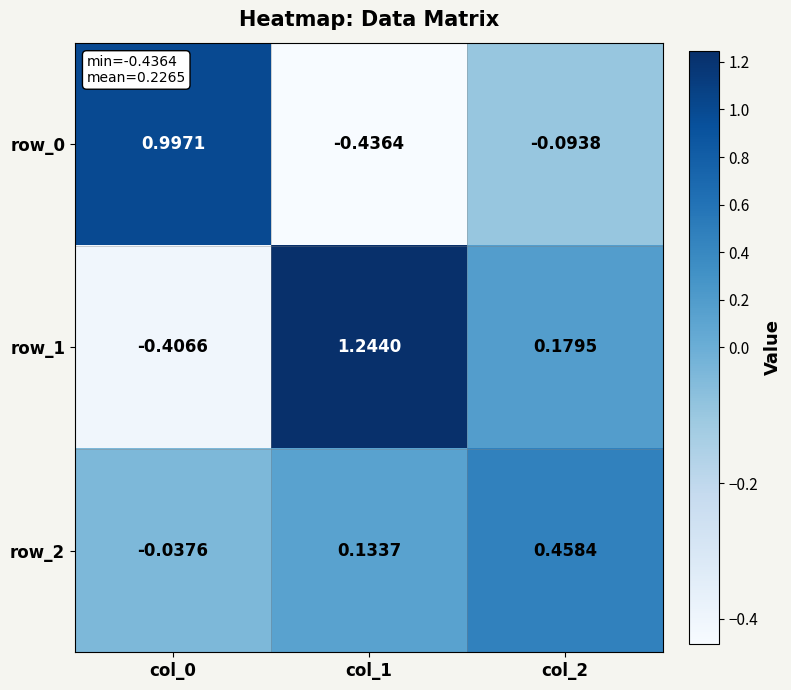

Is the value of row_1 at col_2 greater than the value of row_0 at col_2?

Yes